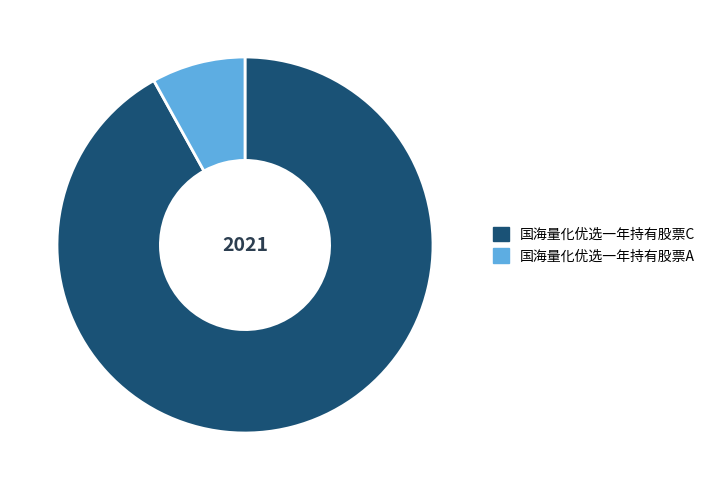

Which slice is the largest?

国海量化优选一年持有股票C